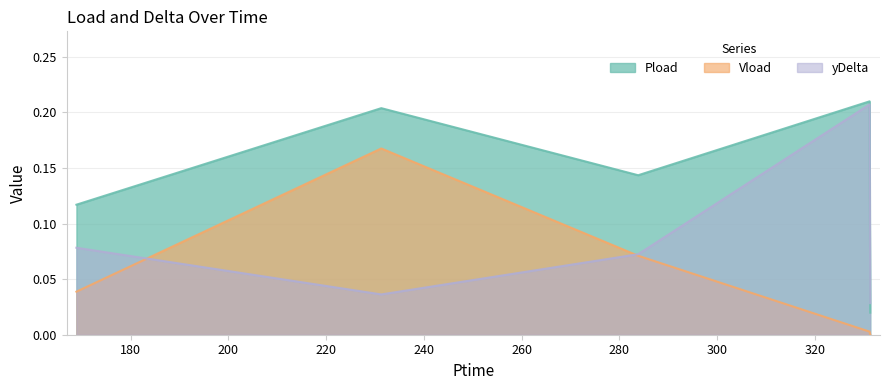

Does the chart have visible grid lines?

Yes